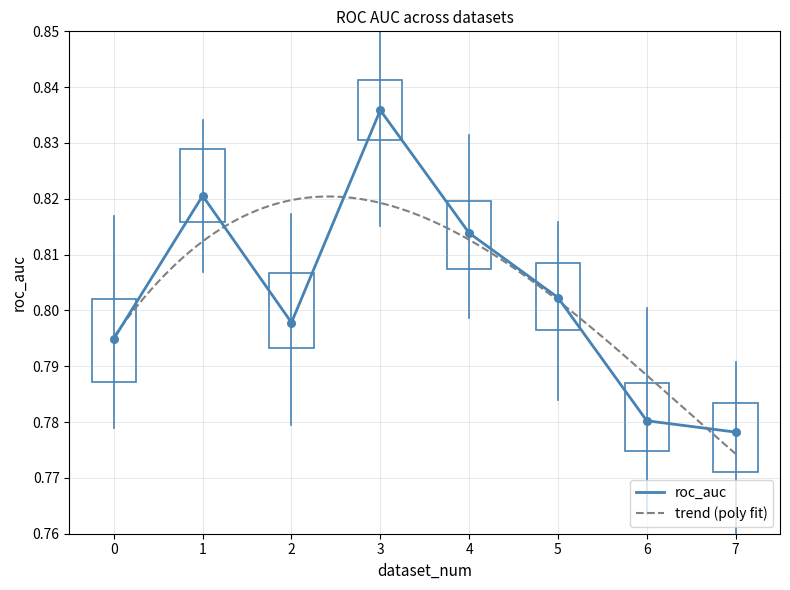

Which has a higher value, 3 or 5?

3